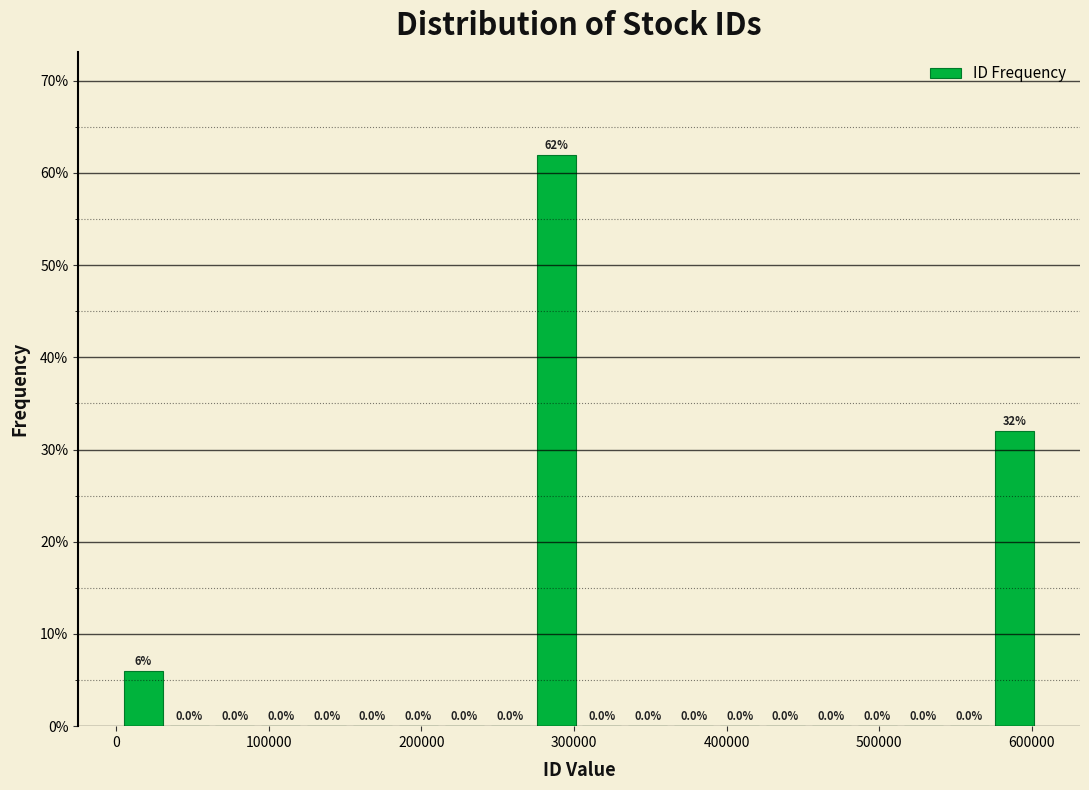

Read against the x-axis, roughly where is the centre of the tallest bar?

290000